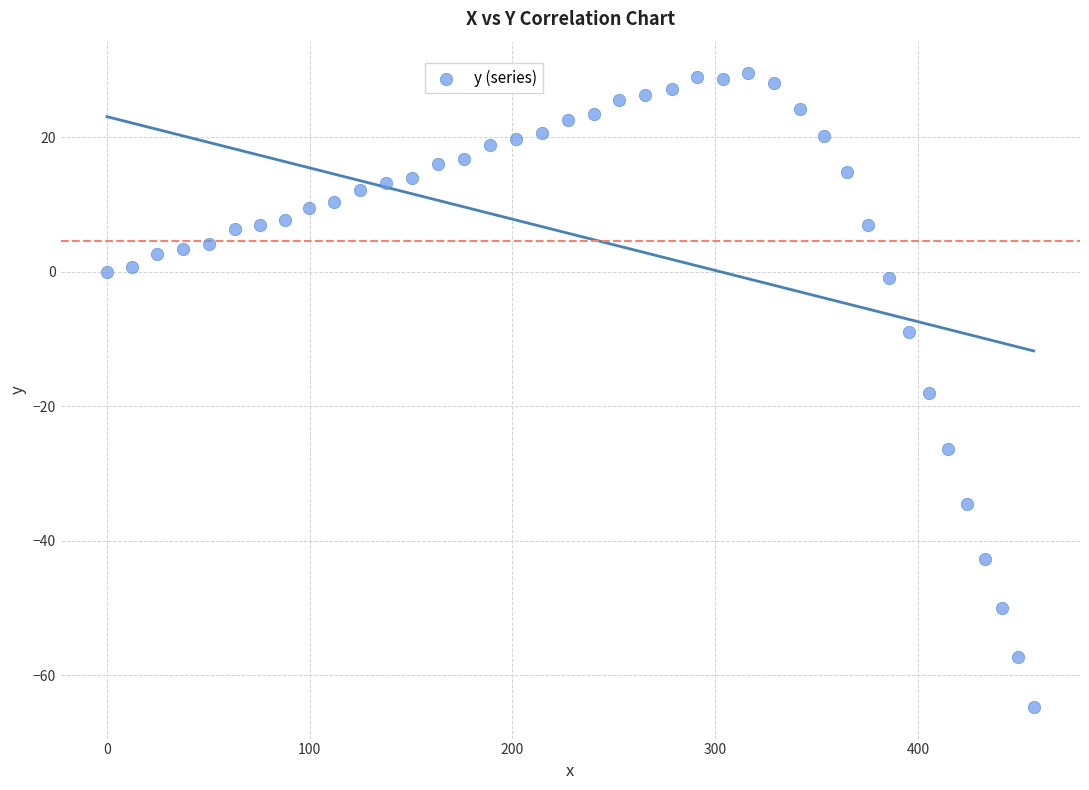

What is the range of Y values (max minus min)?

94.2